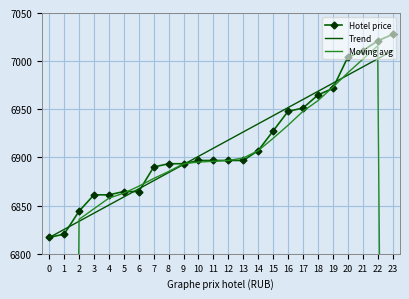

What is the sum of the Moving avg values at 8 and 14?

13792.5